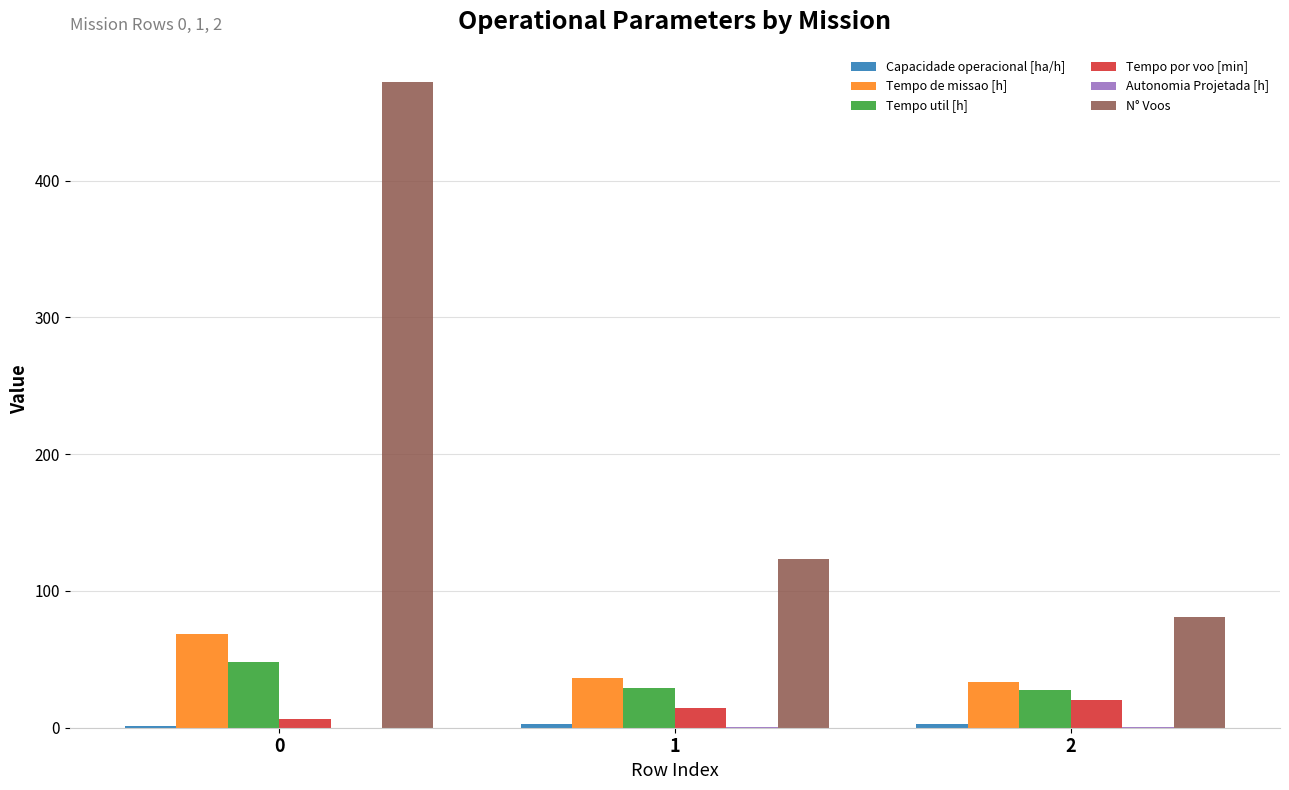

The value of N° Voos at 0 is 472.0. True or false?

True